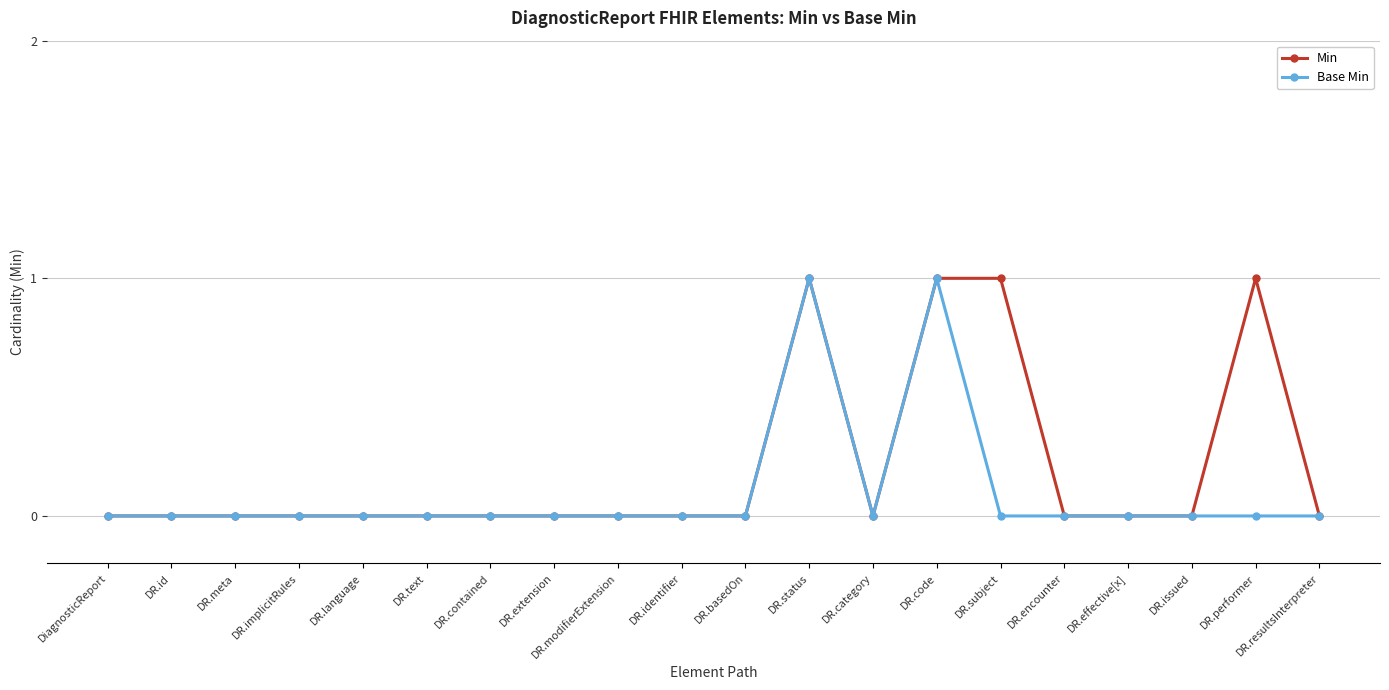

What is the label of the 6th point from the right?

DR.subject